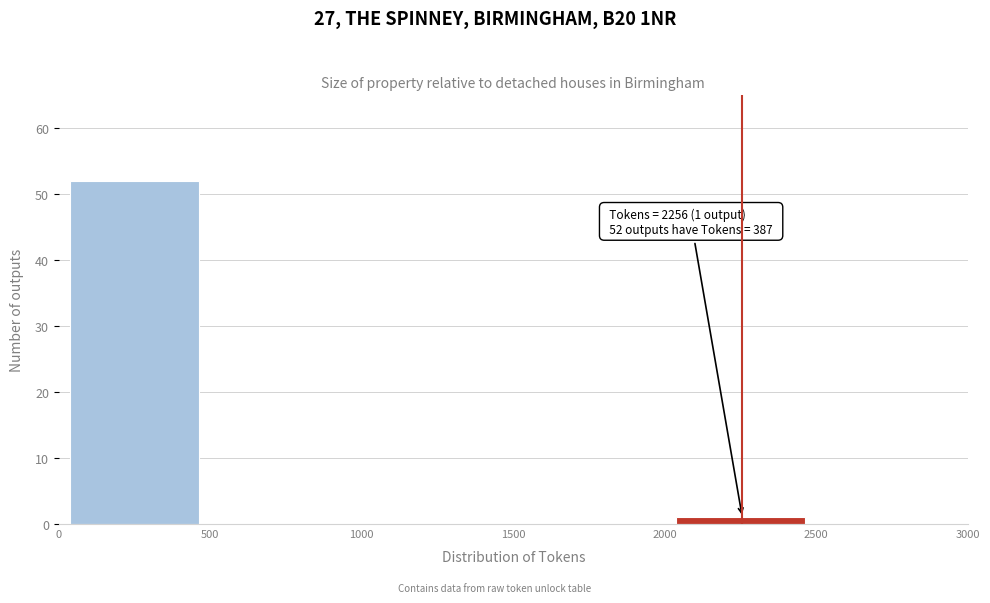

Over which range of the x-axis is the bar tallest?

0 to 500